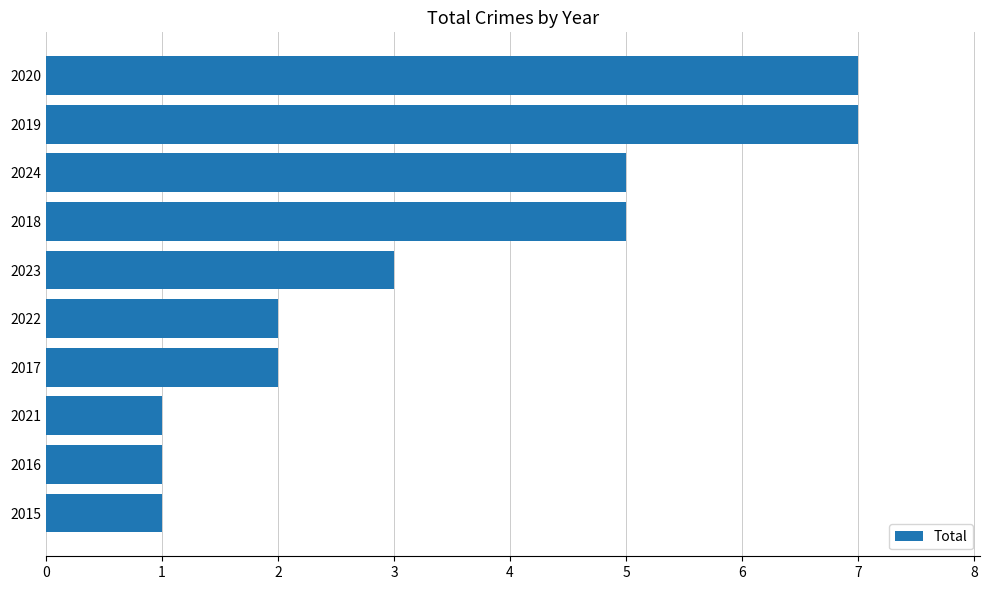

How many data points are less than 3?

5